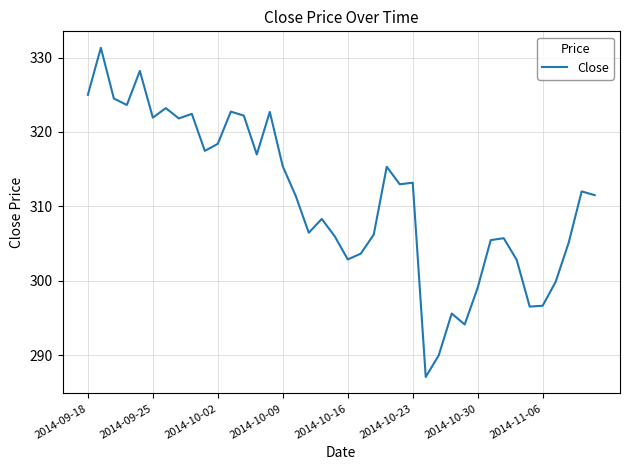

What is the minimum value shown in the chart?

287.1